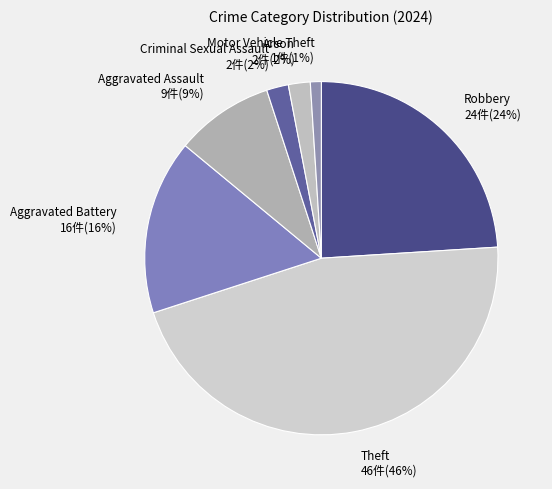

Does Aggravated Assault represent more than half of the total?

No